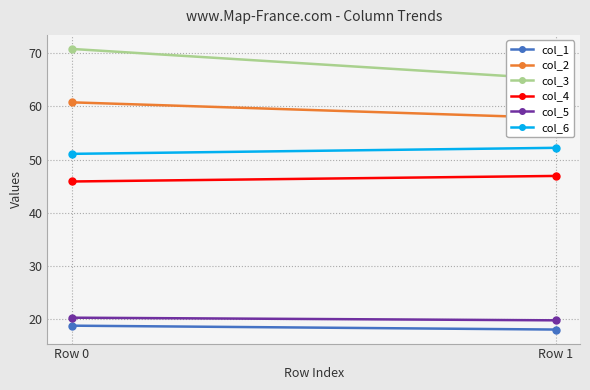

Reading right to left, list all the values displayed in this chart.

col_1: 18.1	18.8
col_2: 57.8	60.7
col_3: 65.1	70.8
col_4: 46.9	45.9
col_5: 19.8	20.3
col_6: 52.2	51.1